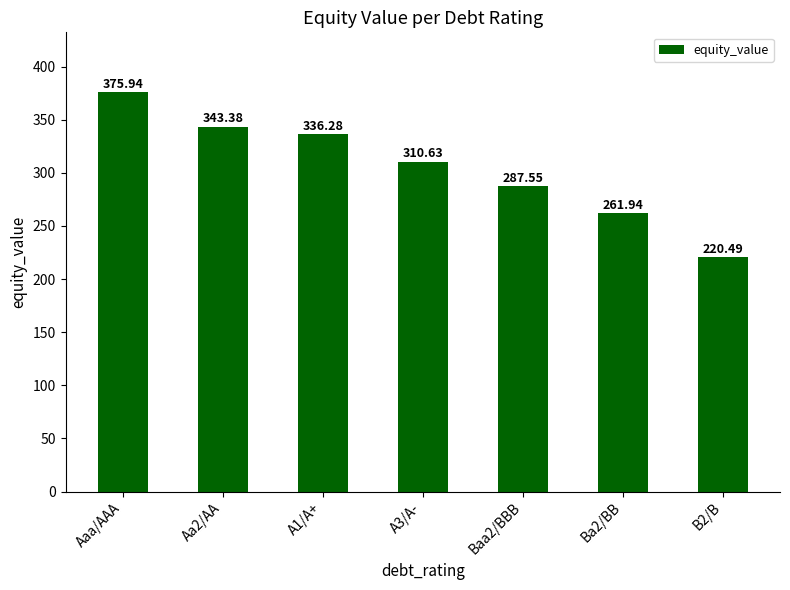

What is the minimum value shown in the chart?

220.5